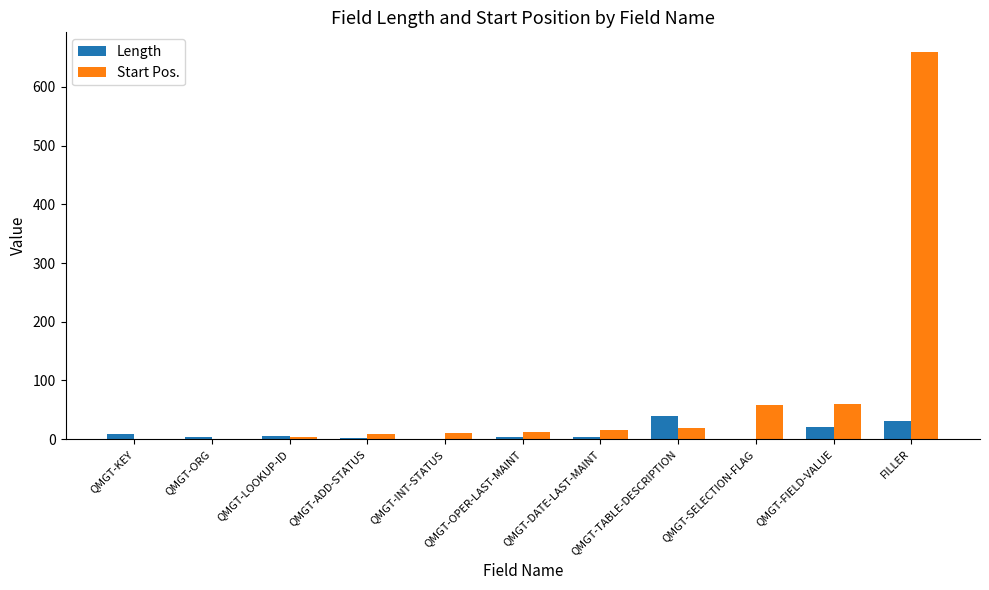

What is the sum of all Start Pos. values?

851